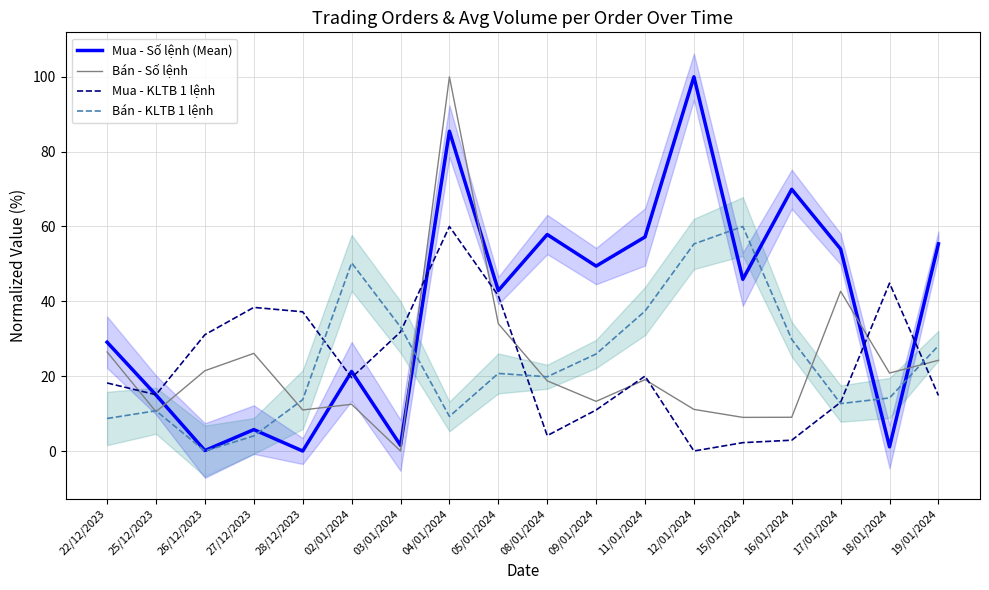

How many data points in Mua - KLTB 1 lệnh are less than 19?

9